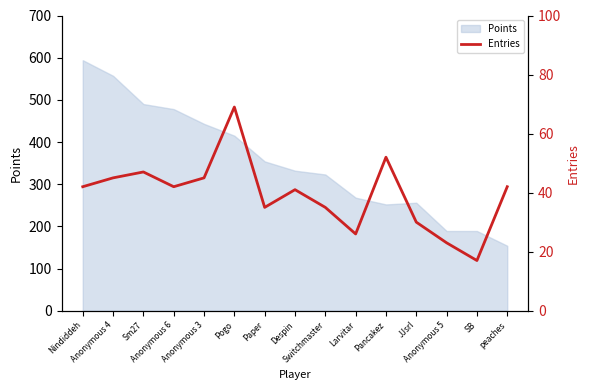

Where is the data nearest to the value 43?

Nindiddeh